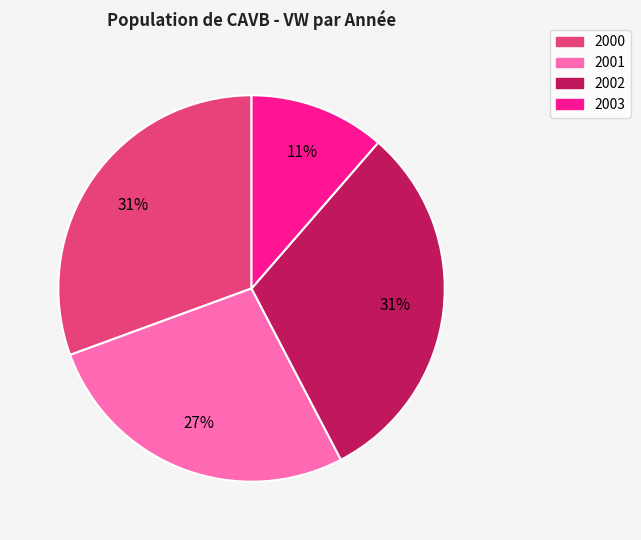

Which has a higher value, 2001 or 2003?

2001